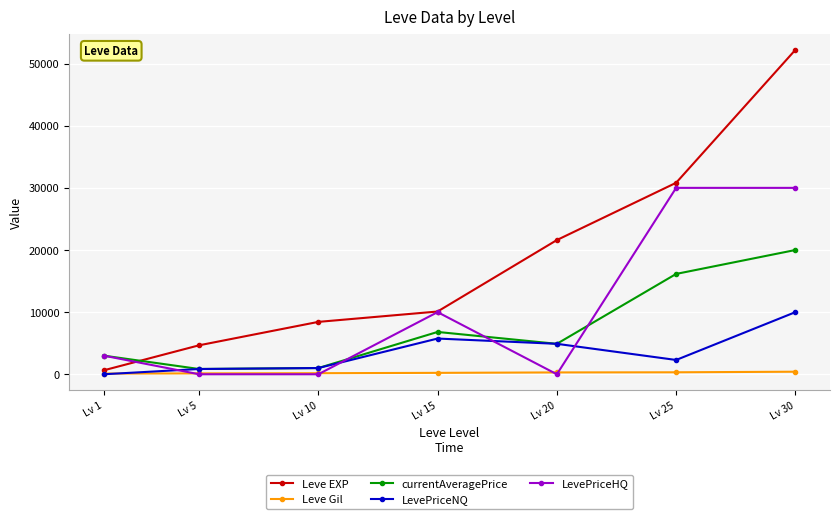

Count the number of categories in the chart.

7